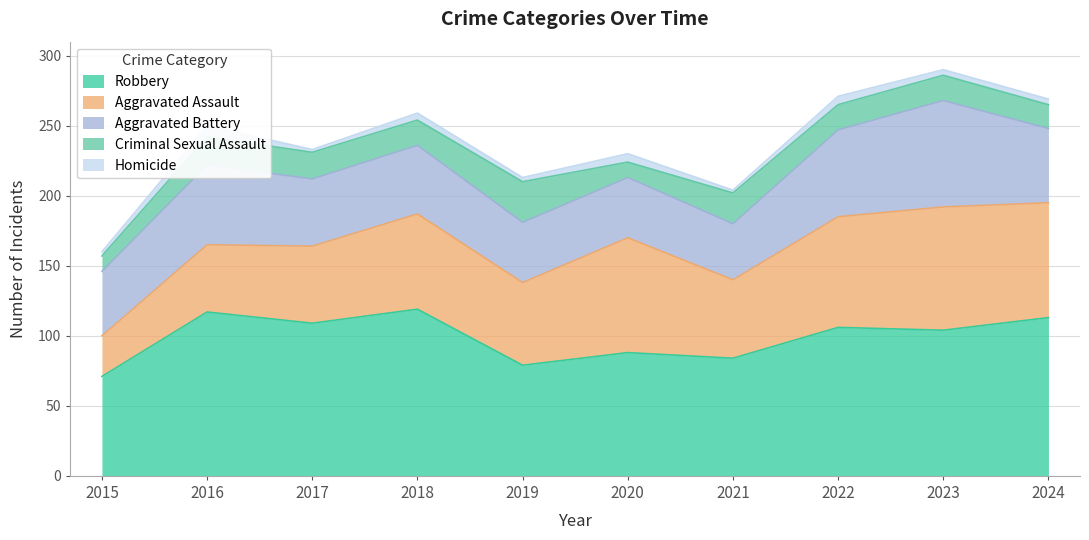

What is the total value across all series at 2017?

233